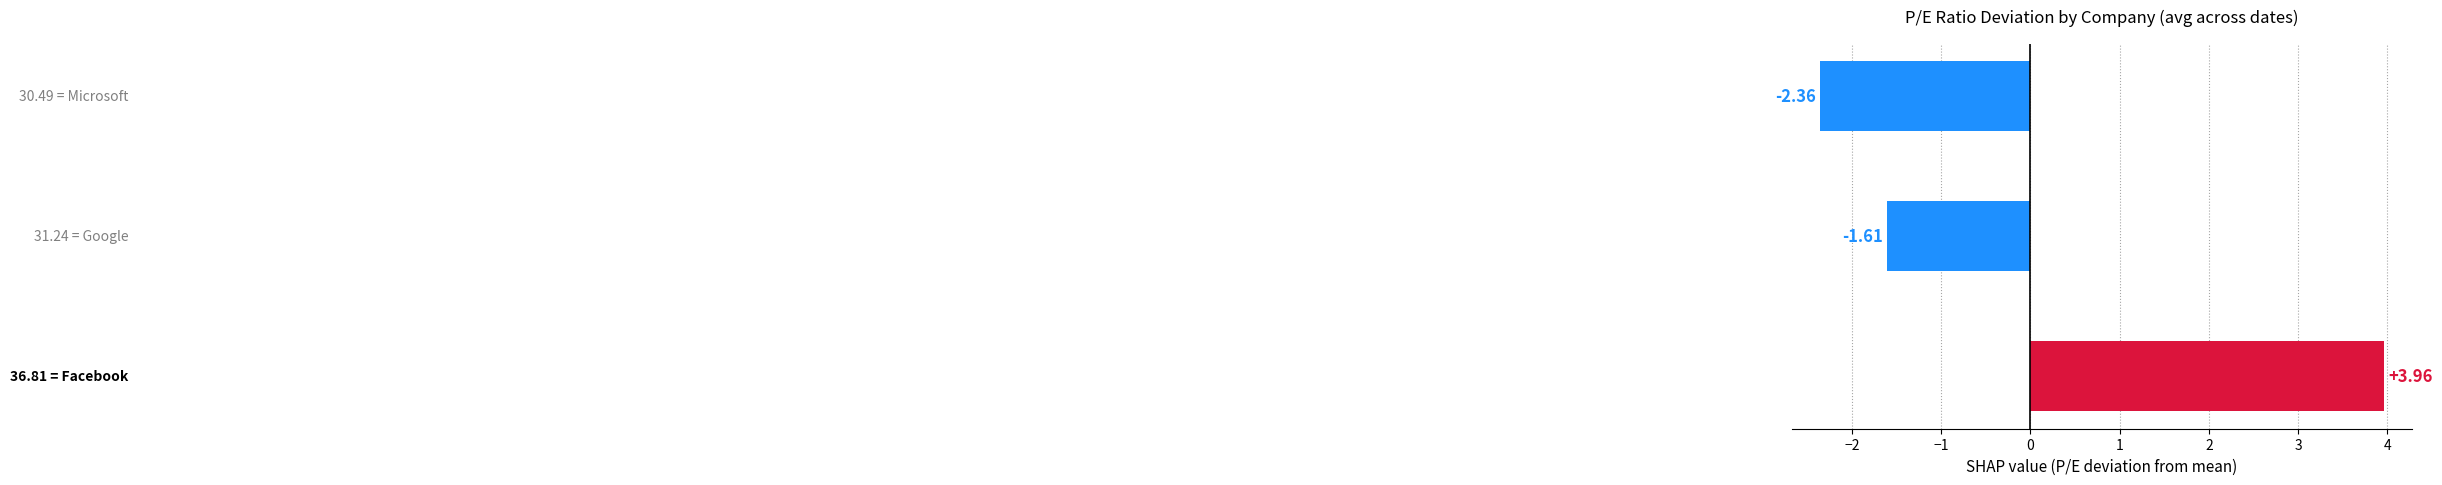

What is the difference between the maximum and minimum values?

6.3